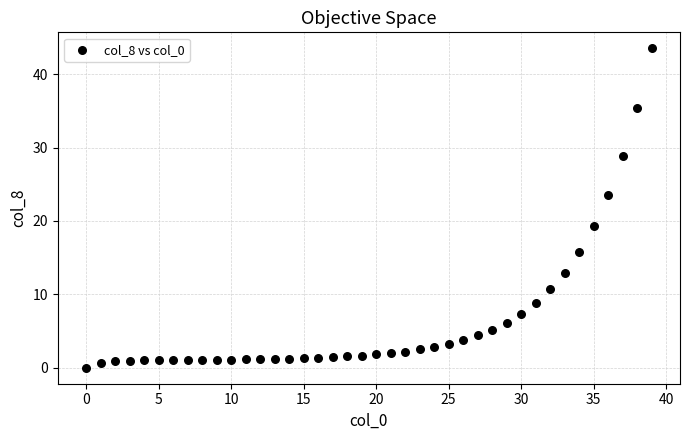

What is the range of Y values (max minus min)?

43.5